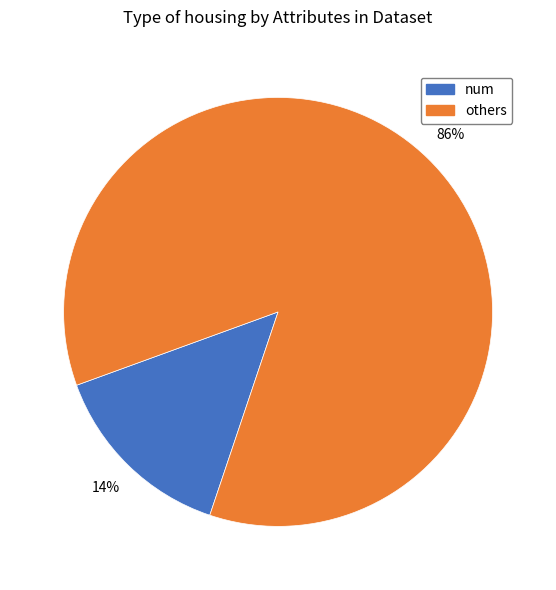

Is there a majority slice in this chart?

Yes